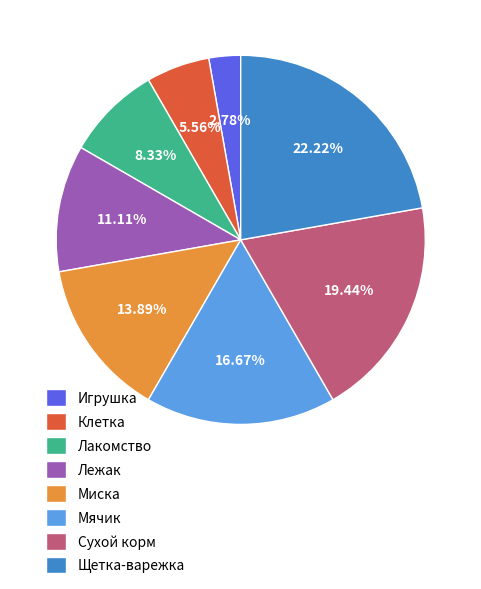

Rank the categories by value from highest to lowest.

Щетка-варежка, Сухой корм, Мячик, Миска, Лежак, Лакомство, Клетка, Игрушка